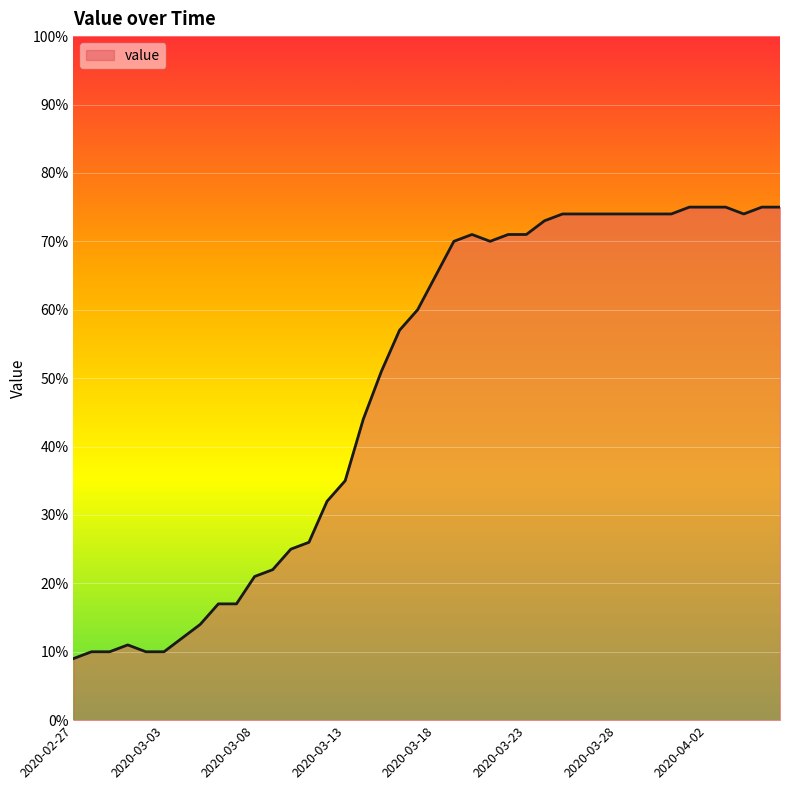

What is the greatest value displayed?

75